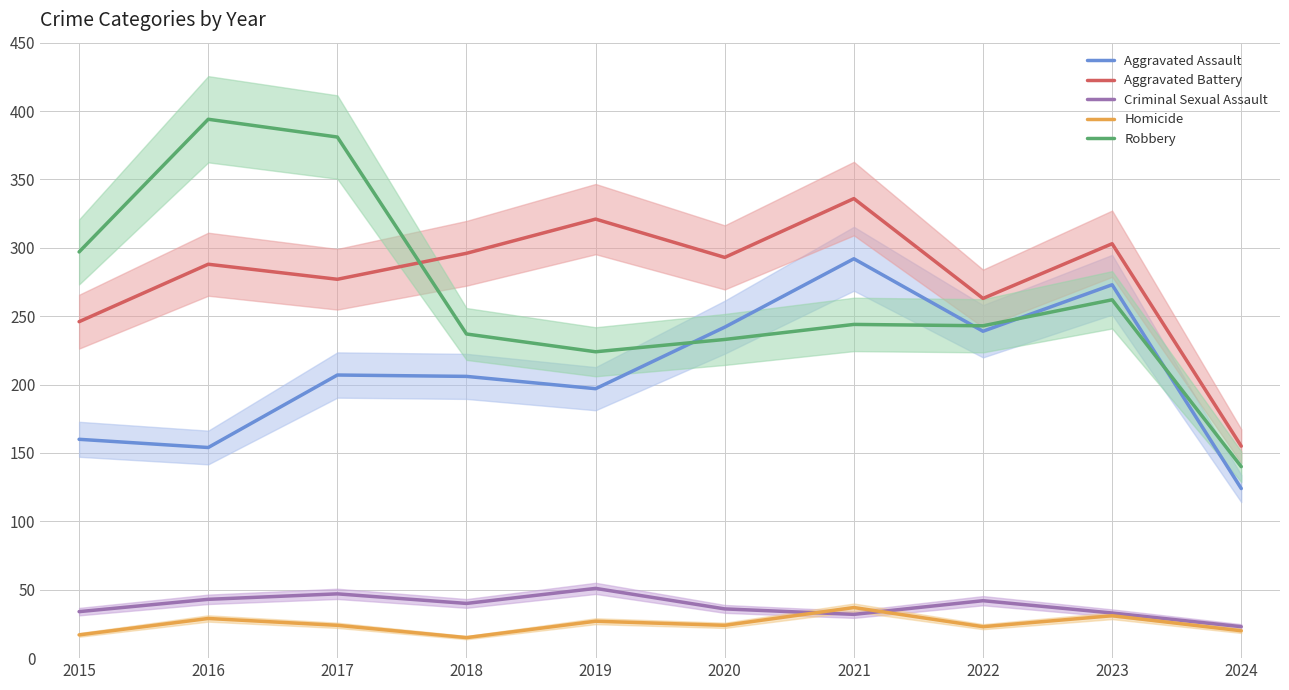

What is the spread (max minus min) of values at 2015?

280